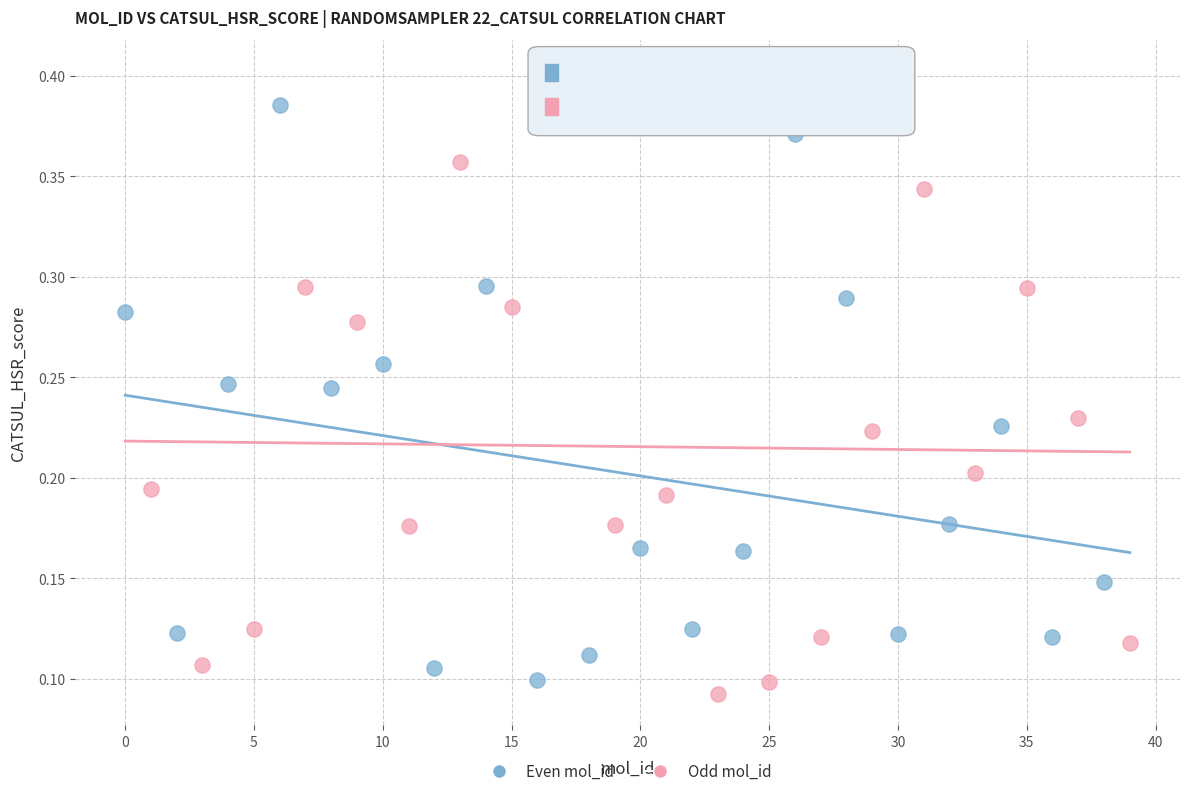

What are all the series names shown in the legend?

Even mol_id, Odd mol_id